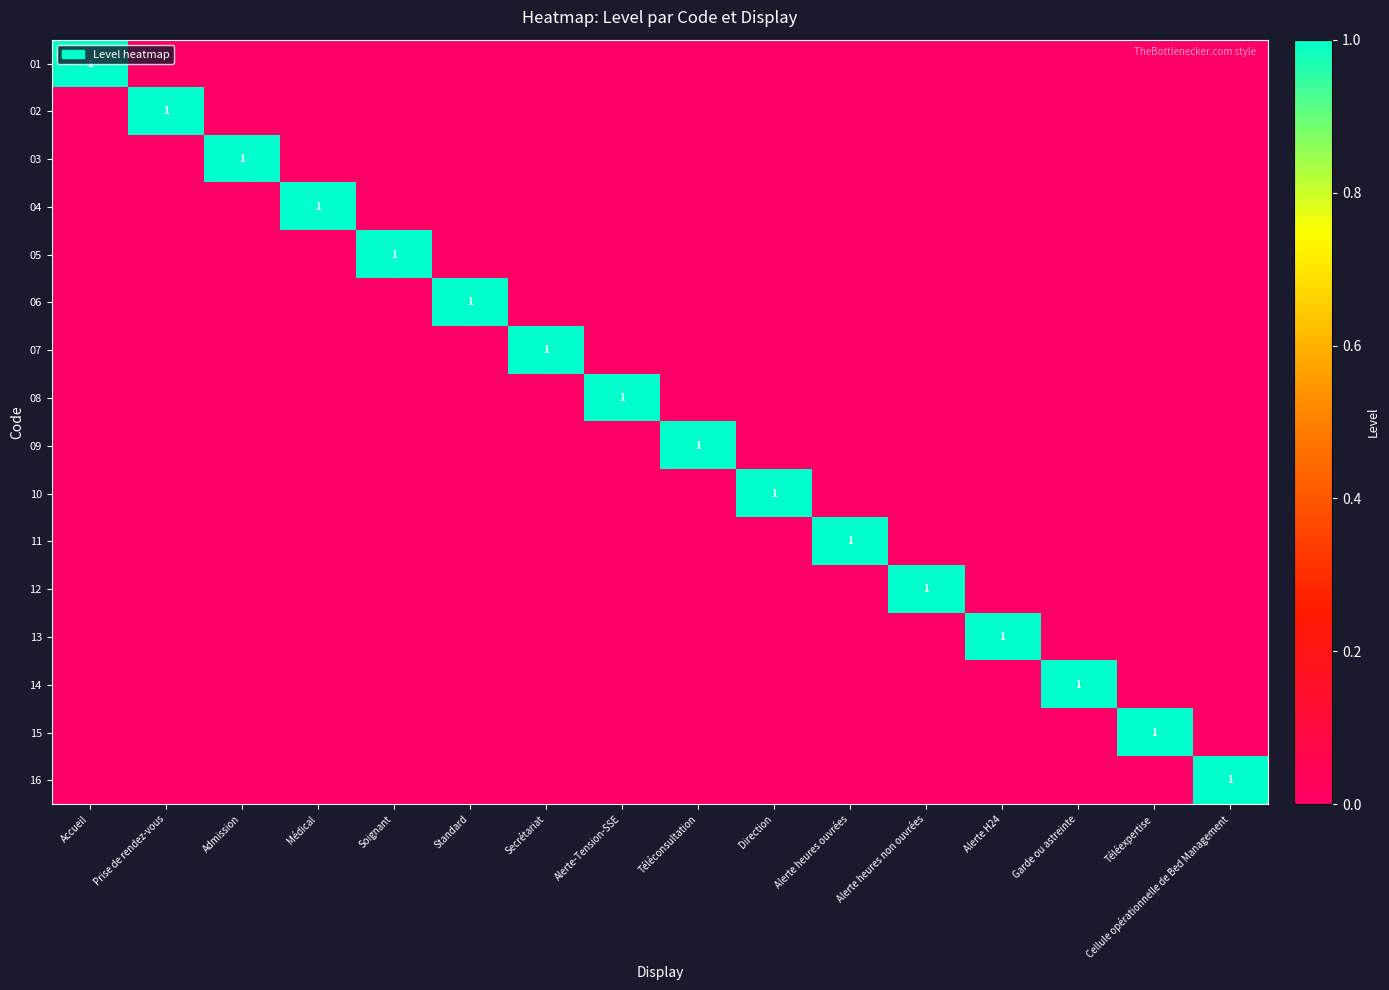

Is it true that 14 equals 1 at Garde ou astreinte?

True